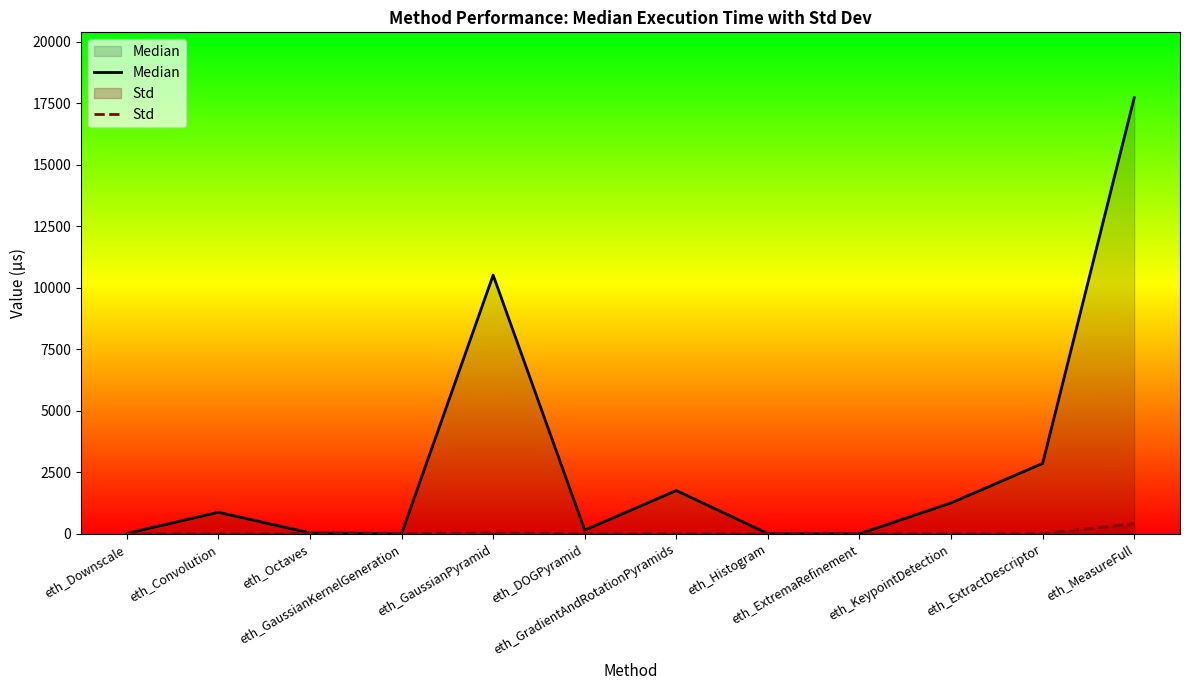

What is the approximate value of Median at eth_Octaves?

34.0